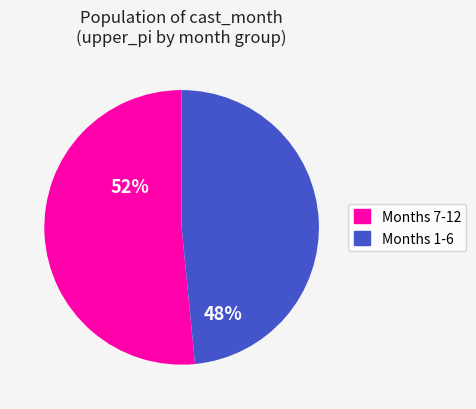

Which slice is the largest?

Months 7-12